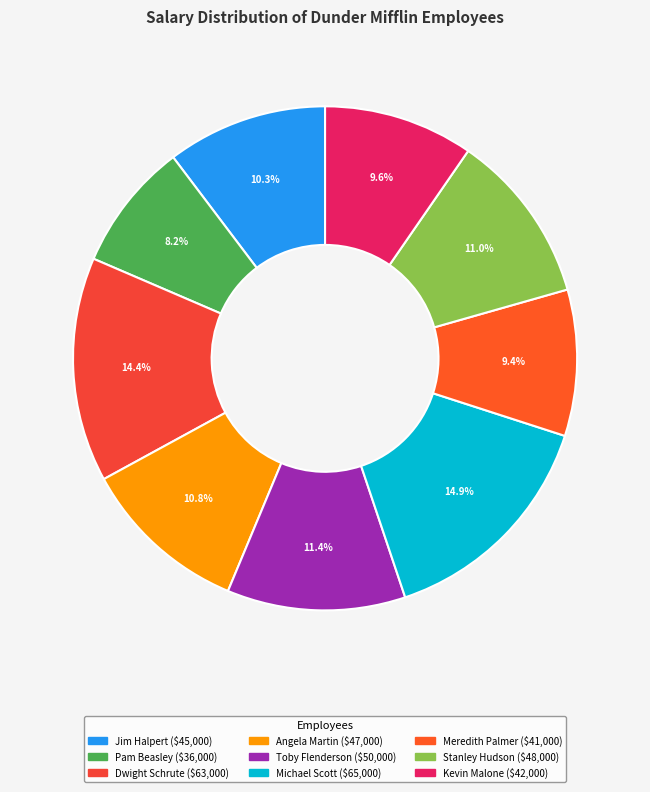

To the nearest percent, what portion does Stanley Hudson represent?

11%